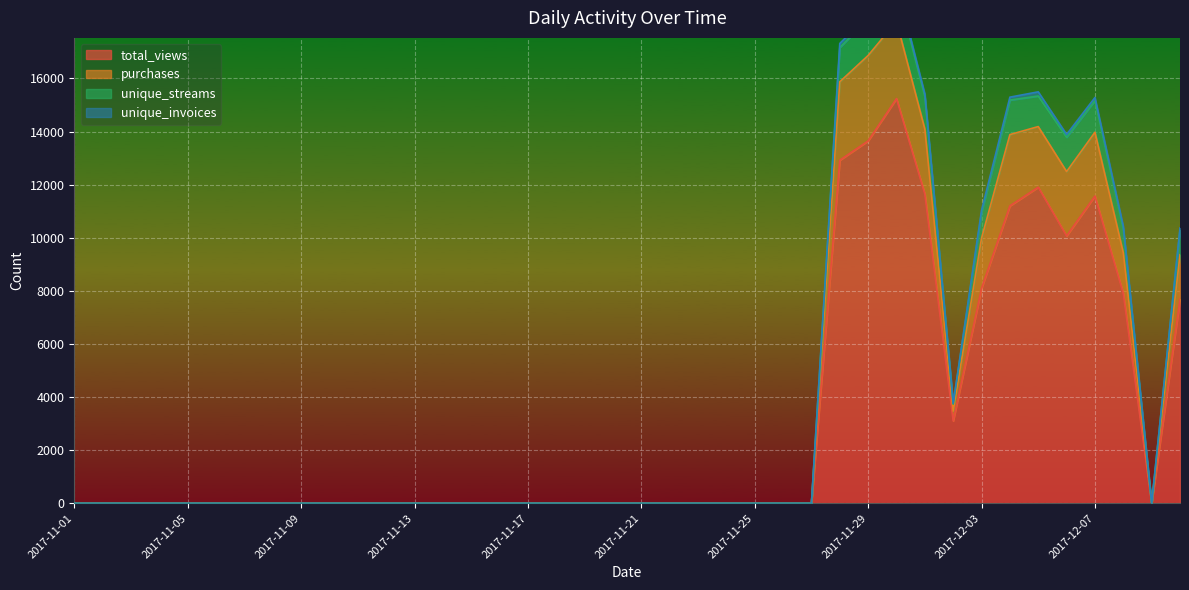

What is the highest value of the total_views series?

15243